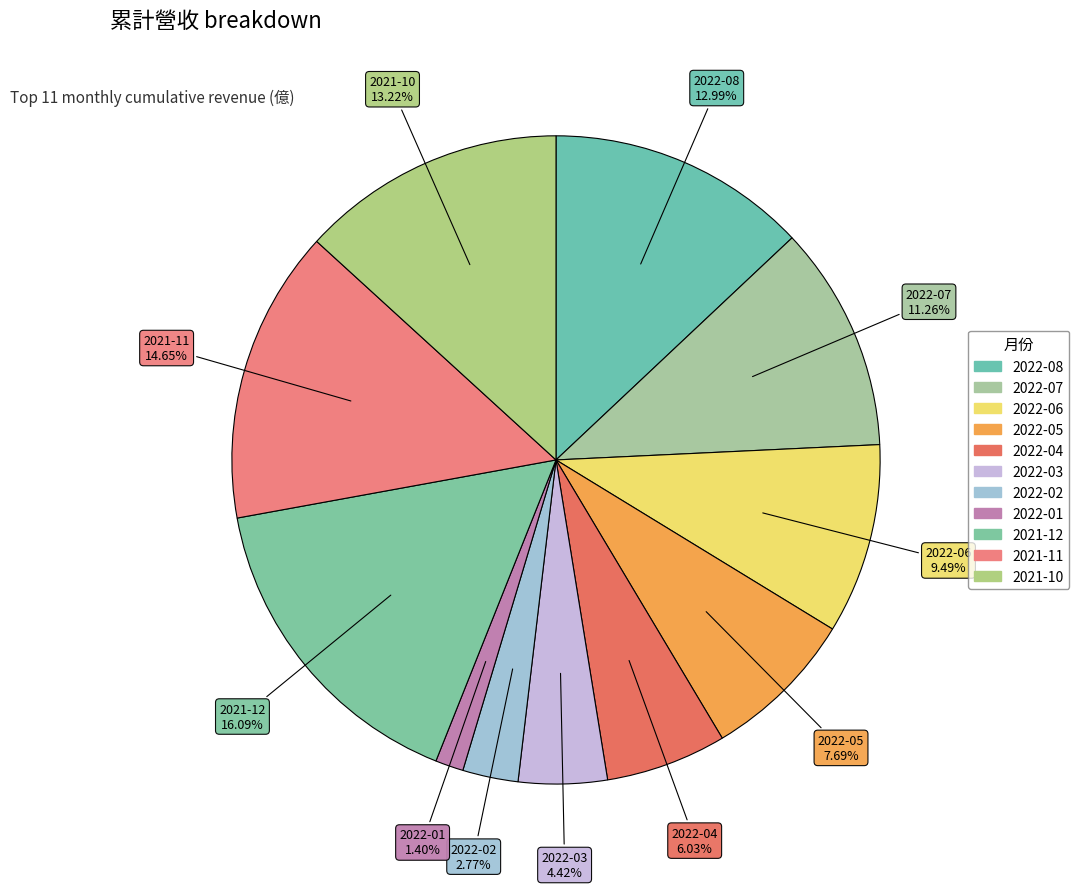

True or false: 2022-06 accounts for 9% of the total.

True